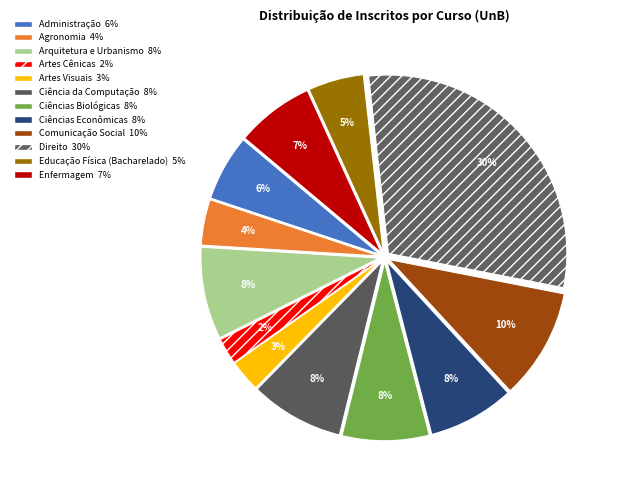

Is there a majority slice in this chart?

No